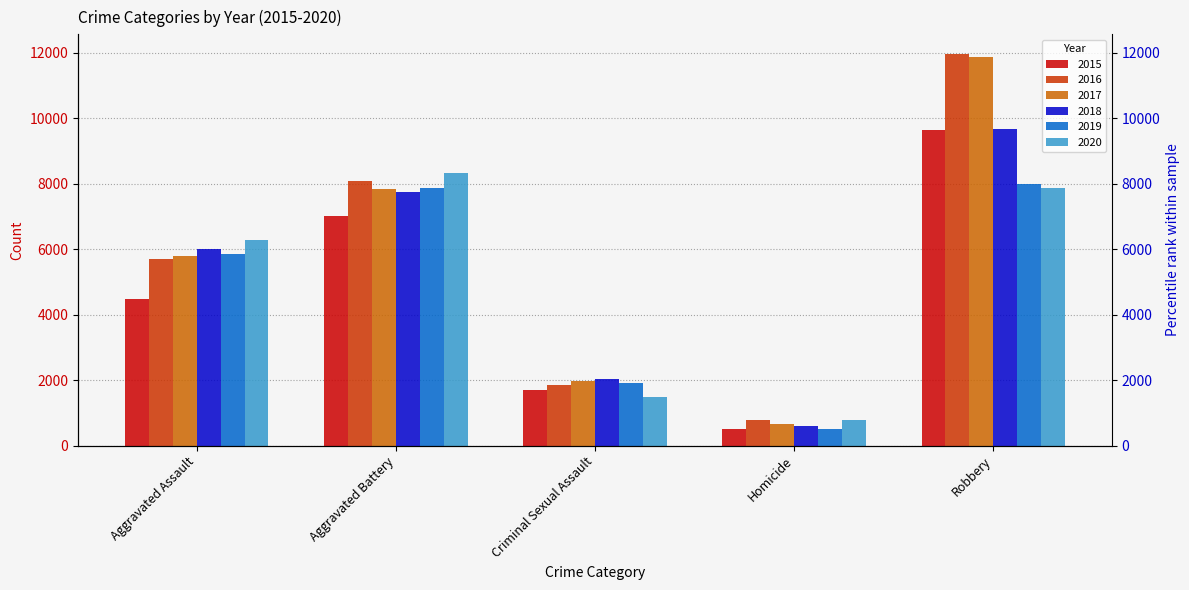

What is the difference between the 2016 values at Homicide and Robbery?

11174